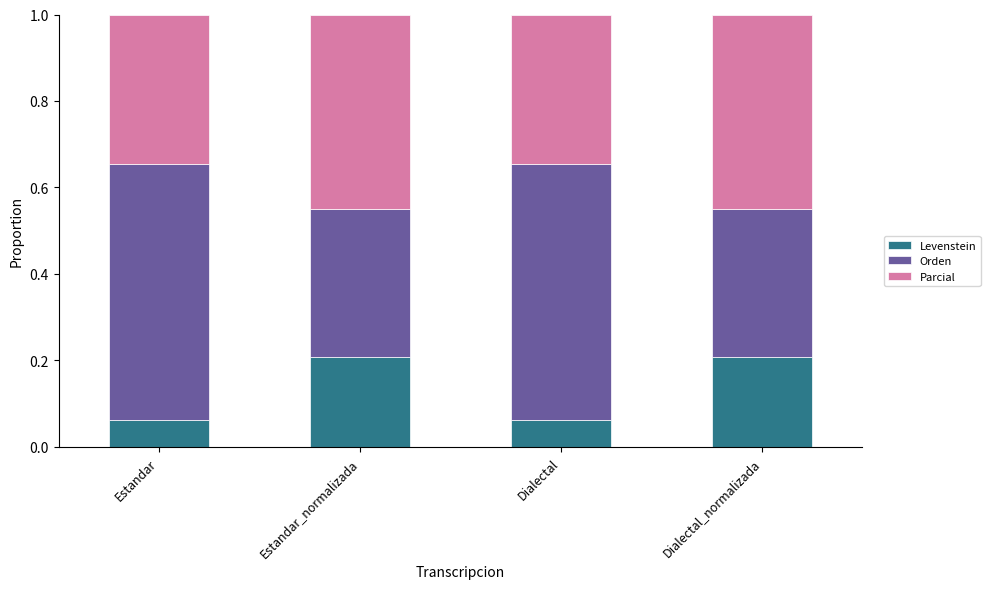

What is the highest value of the Levenstein series?

0.2